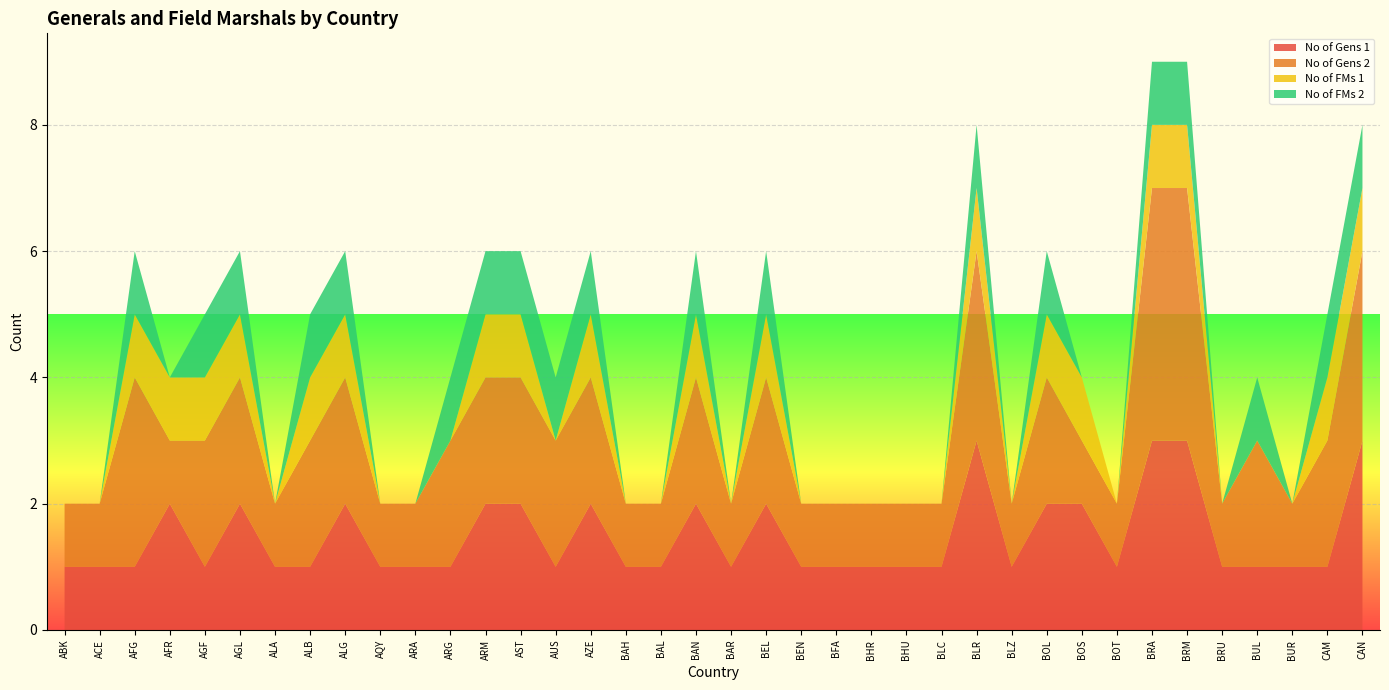

Reading left to right, transcribe all the data shown in this chart.

No of Gens 1: ABK=1	ACE=1	AFG=1	AFR=2	AGF=1	AGL=2	ALA=1	ALB=1	ALG=2	AQY=1	ARA=1	ARG=1	ARM=2	AST=2	AUS=1	AZE=2	BAH=1	BAL=1	BAN=2	BAR=1	BEL=2	BEN=1	BFA=1	BHR=1	BHU=1	BLC=1	BLR=3	BLZ=1	BOL=2	BOS=2	BOT=1	BRA=3	BRM=3	BRU=1	BUL=1	BUR=1	CAM=1	CAN=3
No of Gens 2: ABK=1	ACE=1	AFG=3	AFR=1	AGF=2	AGL=2	ALA=1	ALB=2	ALG=2	AQY=1	ARA=1	ARG=2	ARM=2	AST=2	AUS=2	AZE=2	BAH=1	BAL=1	BAN=2	BAR=1	BEL=2	BEN=1	BFA=1	BHR=1	BHU=1	BLC=1	BLR=3	BLZ=1	BOL=2	BOS=1	BOT=1	BRA=4	BRM=4	BRU=1	BUL=2	BUR=1	CAM=2	CAN=3
No of FMs 1: ABK=0	ACE=0	AFG=1	AFR=1	AGF=1	AGL=1	ALA=0	ALB=1	ALG=1	AQY=0	ARA=0	ARG=0	ARM=1	AST=1	AUS=0	AZE=1	BAH=0	BAL=0	BAN=1	BAR=0	BEL=1	BEN=0	BFA=0	BHR=0	BHU=0	BLC=0	BLR=1	BLZ=0	BOL=1	BOS=1	BOT=0	BRA=1	BRM=1	BRU=0	BUL=0	BUR=0	CAM=1	CAN=1
No of FMs 2: ABK=0	ACE=0	AFG=1	AFR=0	AGF=1	AGL=1	ALA=0	ALB=1	ALG=1	AQY=0	ARA=0	ARG=1	ARM=1	AST=1	AUS=1	AZE=1	BAH=0	BAL=0	BAN=1	BAR=0	BEL=1	BEN=0	BFA=0	BHR=0	BHU=0	BLC=0	BLR=1	BLZ=0	BOL=1	BOS=0	BOT=0	BRA=1	BRM=1	BRU=0	BUL=1	BUR=0	CAM=1	CAN=1